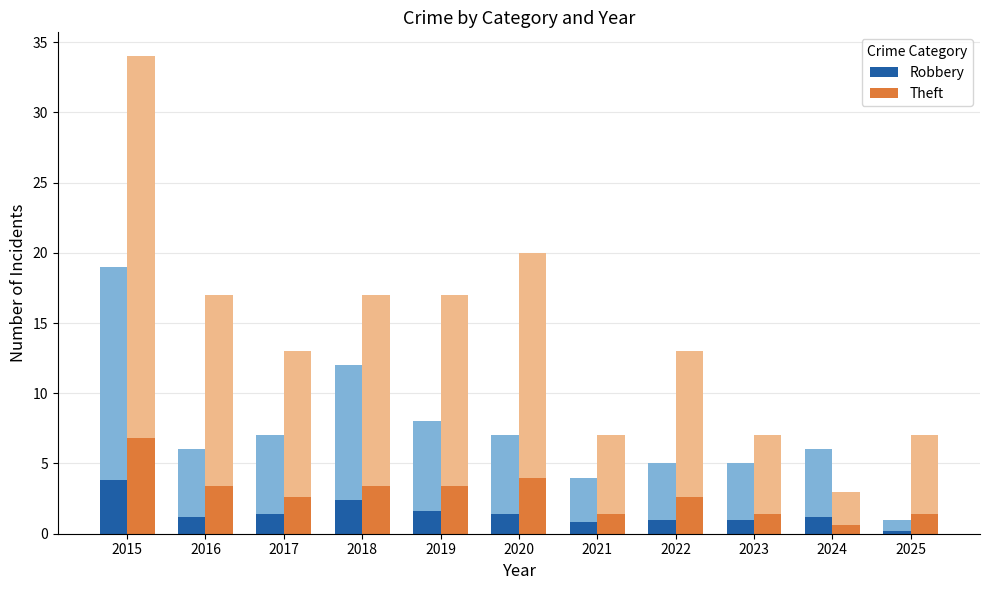

List the series in order of their overall mean, highest first.

Theft, Robbery